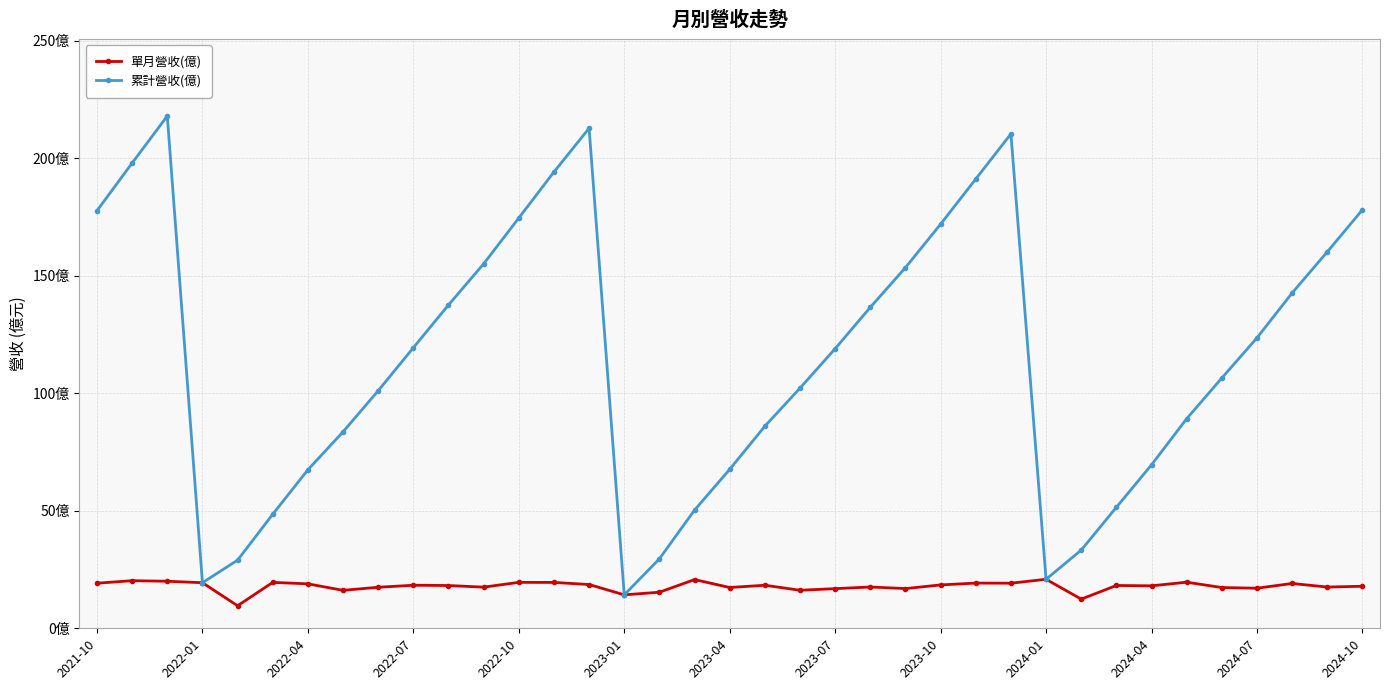

Does the chart have visible grid lines?

Yes